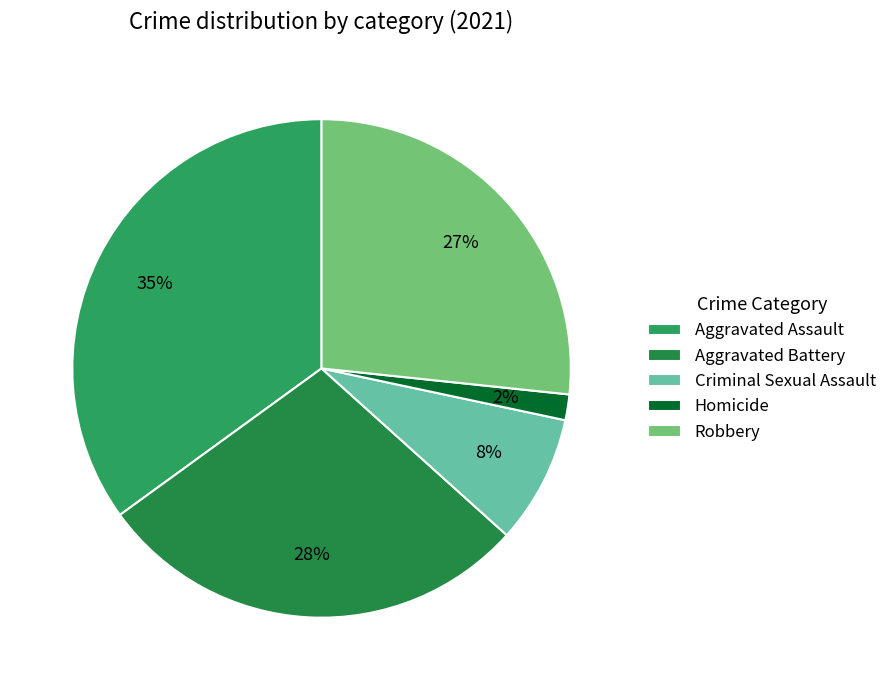

What is the smallest slice in the pie chart?

Homicide